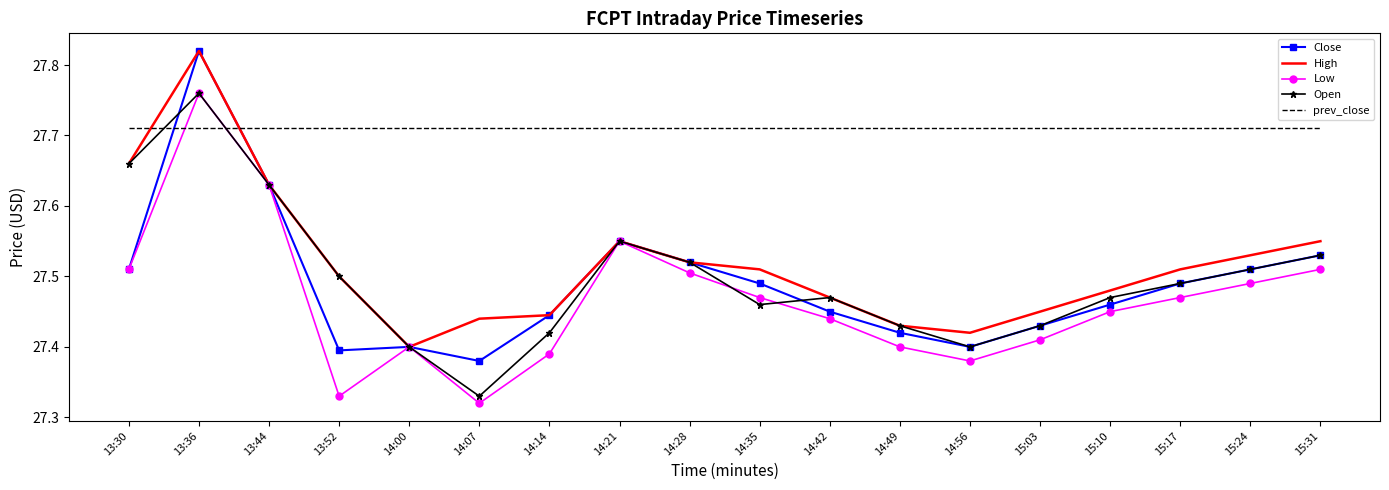

At which label is Open closest to 27?

14:07